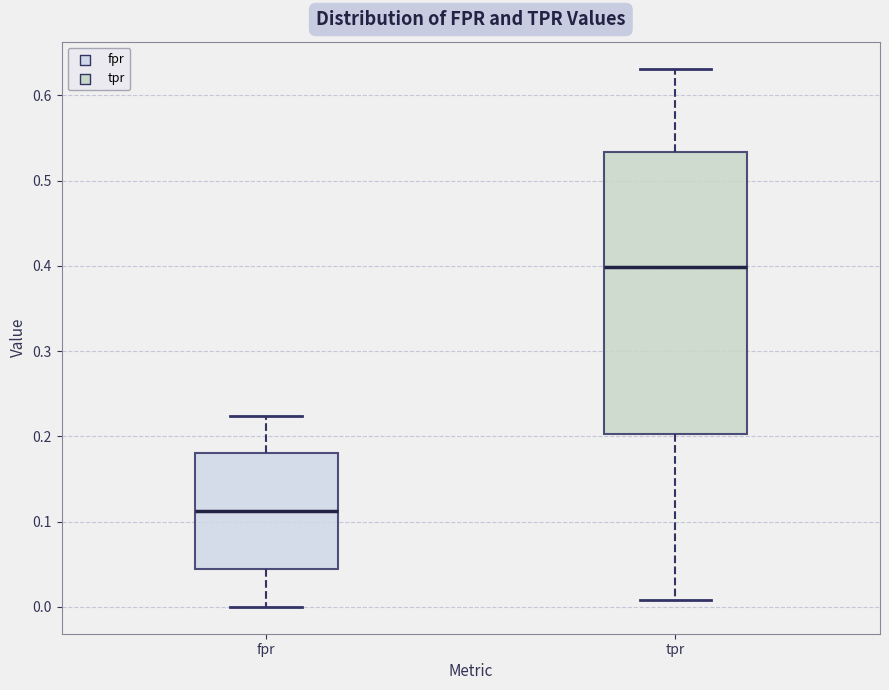

Reading left to right, transcribe this box plot: for each box, give where its median line is, the range the box spans, and where its two whiskers end, as read against the y-axis. The values are not printed on the chart, so give them approximately, as read against the axis.

fpr: median 0.11, box 0.04 to 0.18, whiskers 0.00 to 0.22
tpr: median 0.40, box 0.20 to 0.53, whiskers 0.01 to 0.63